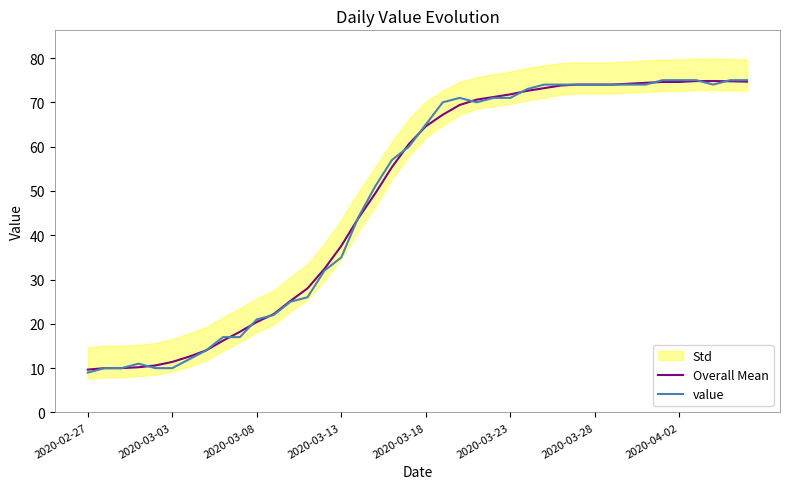

What is the minimum value shown in the chart?

9.0